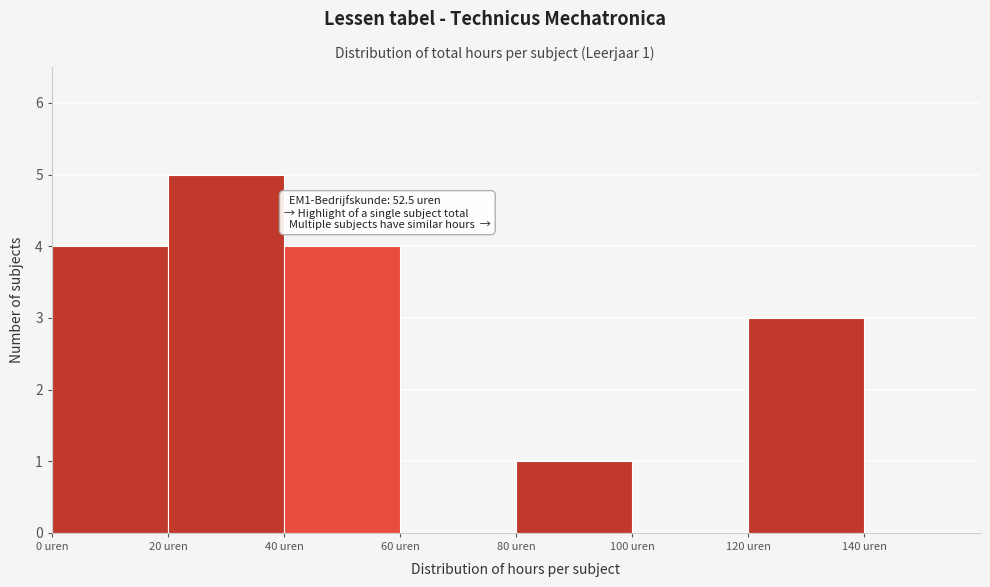

Over which range of the x-axis is the bar tallest?

20 to 40